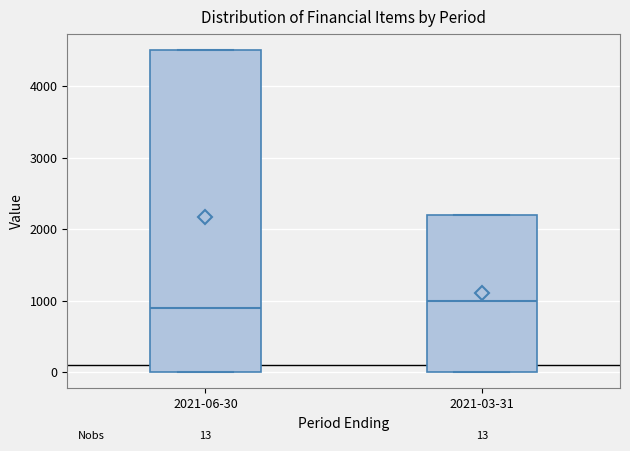

Which box is the tallest, from its lower edge to its upper edge?

2021-06-30